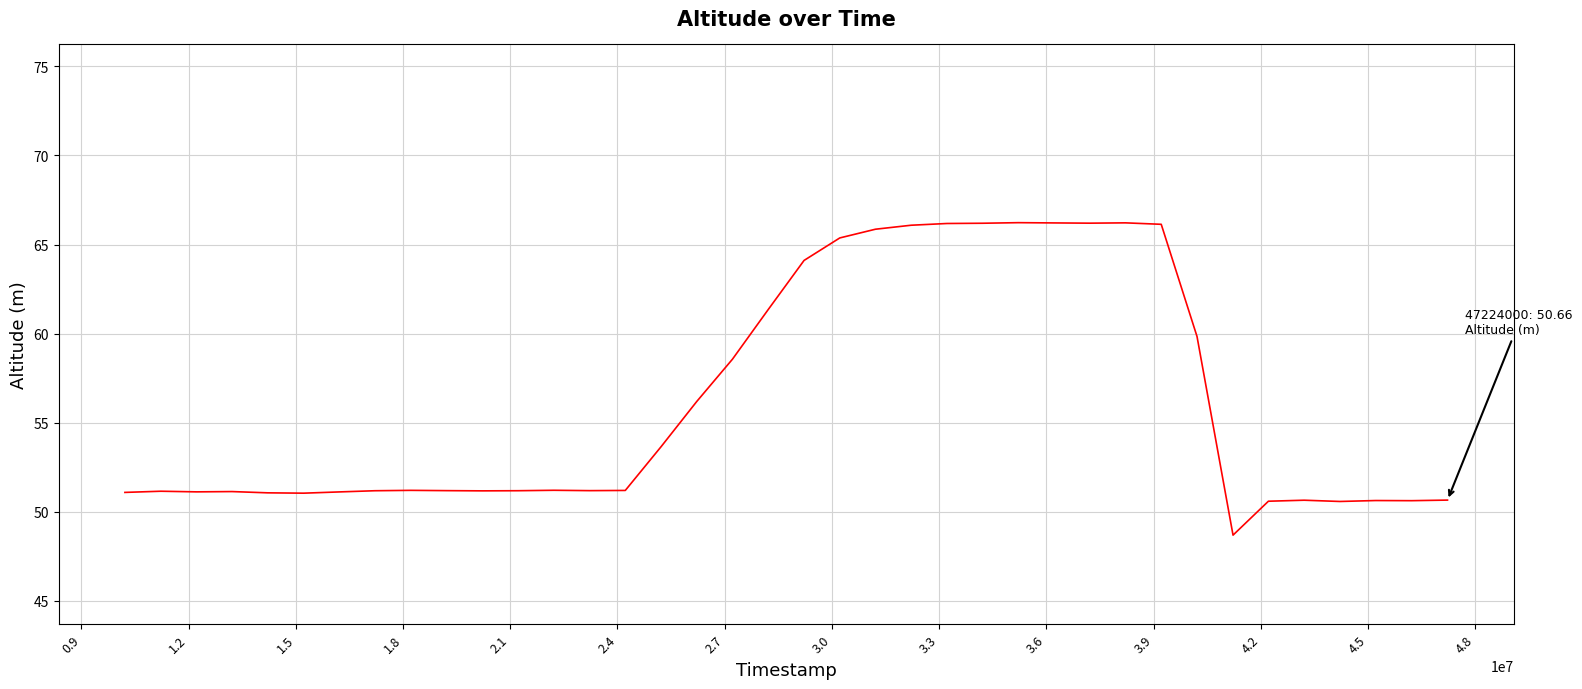

Does the chart have visible grid lines?

Yes